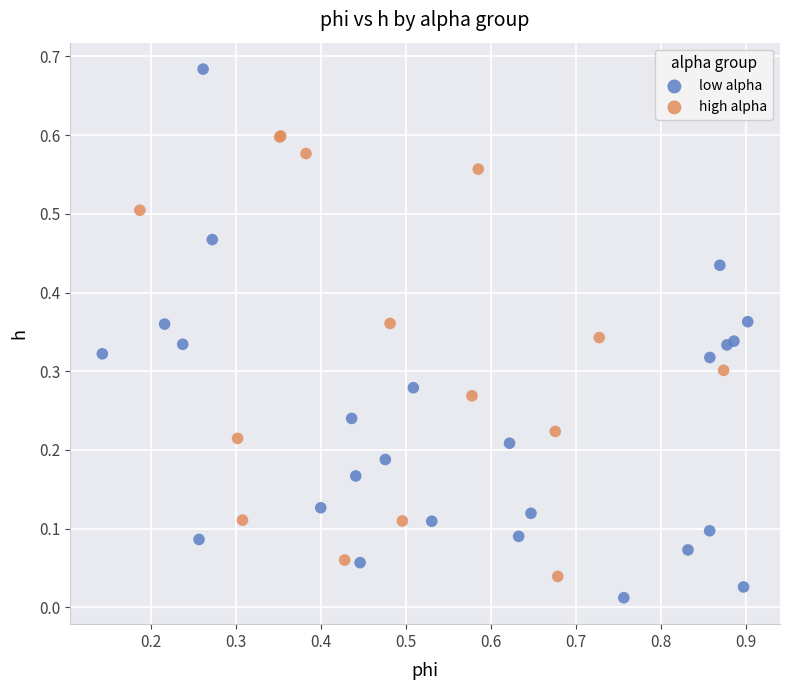

Which series has the largest Y range (max minus min)?

low alpha